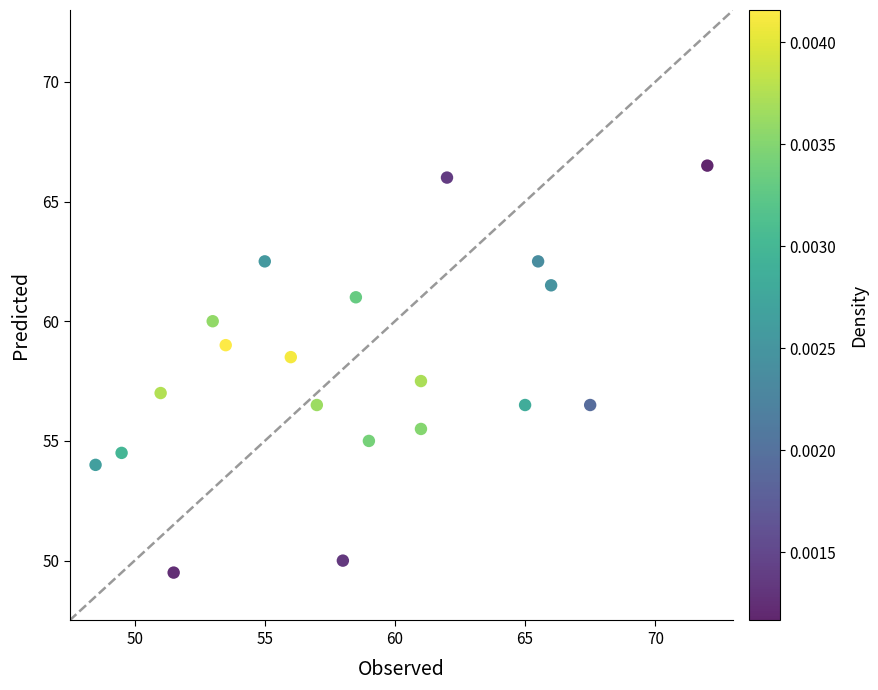

What is the range of Y values (max minus min)?

17.0